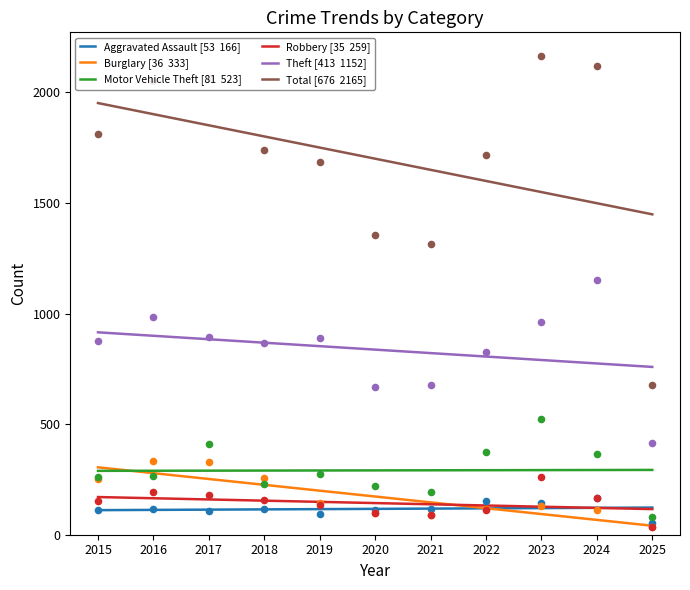

What are all the series names shown in the legend?

Aggravated Assault [53  166], Burglary [36  333], Motor Vehicle Theft [81  523], Robbery [35  259], Theft [413  1152], Total [676  2165]